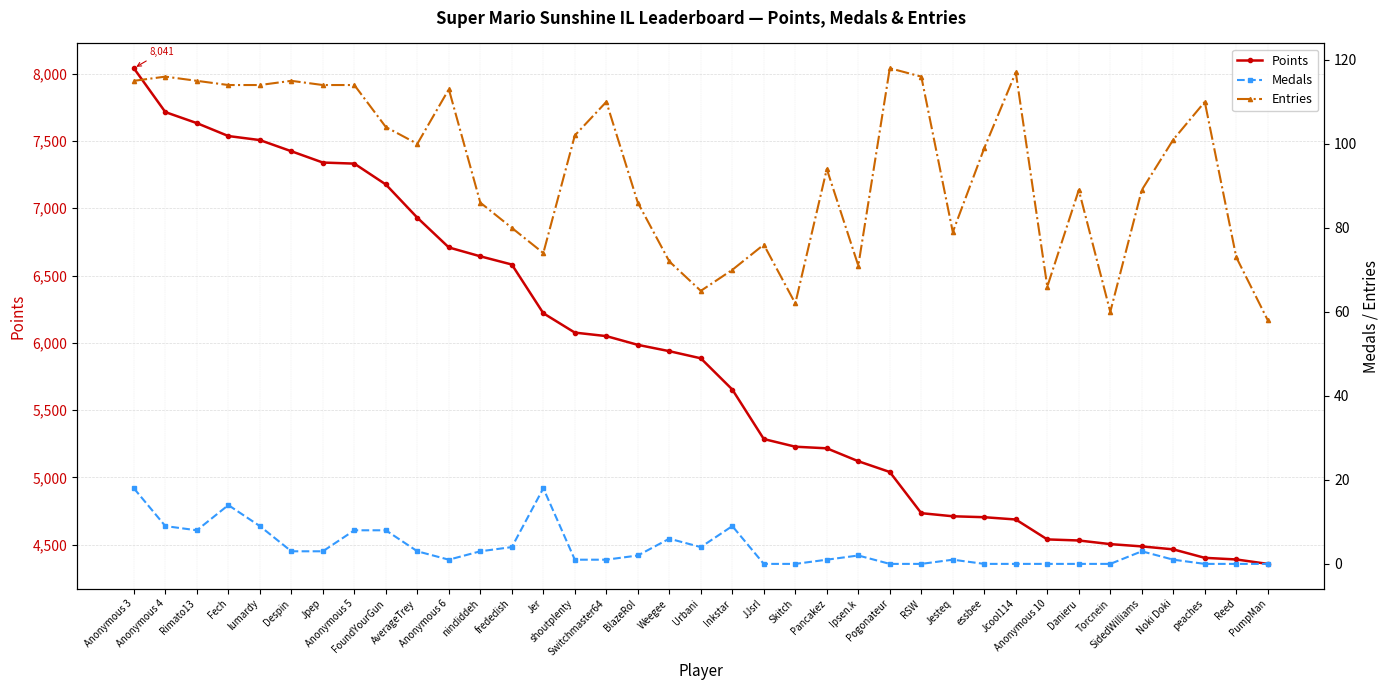

In Entries, how many points are higher than both neighbors (excluding endpoints)?

10